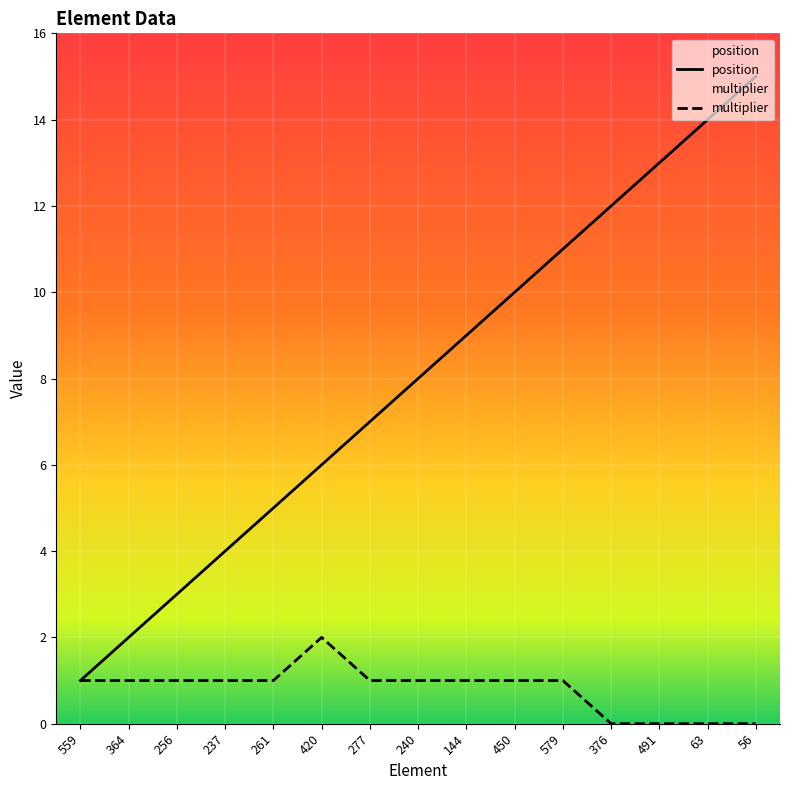

What is the sum of all position values?

120